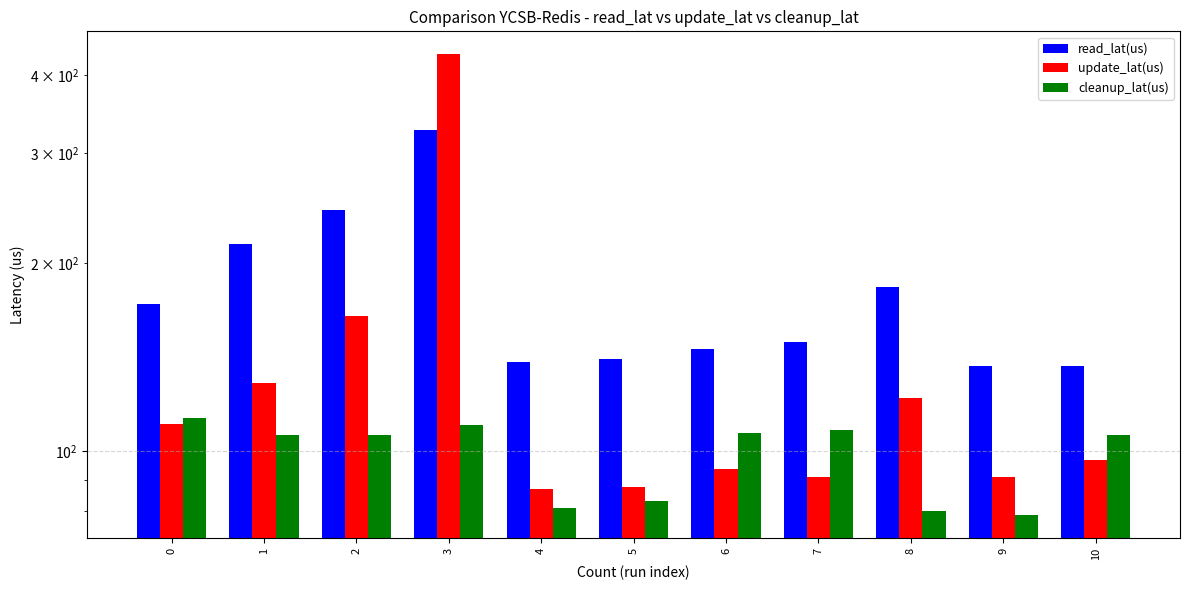

List the series in order of their overall mean, lowest first.

cleanup_lat(us), update_lat(us), read_lat(us)